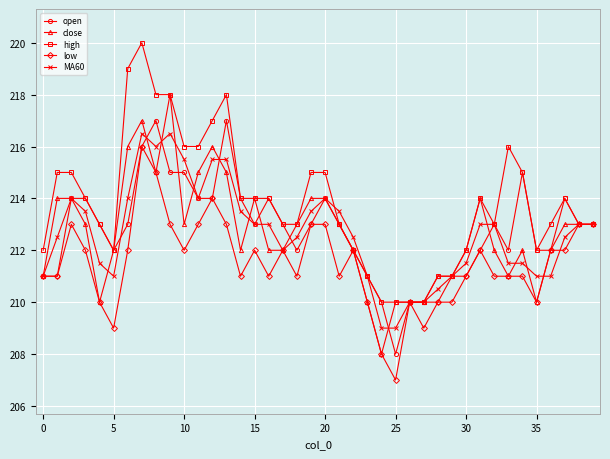

What are all the series names shown in the legend?

open, close, high, low, MA60